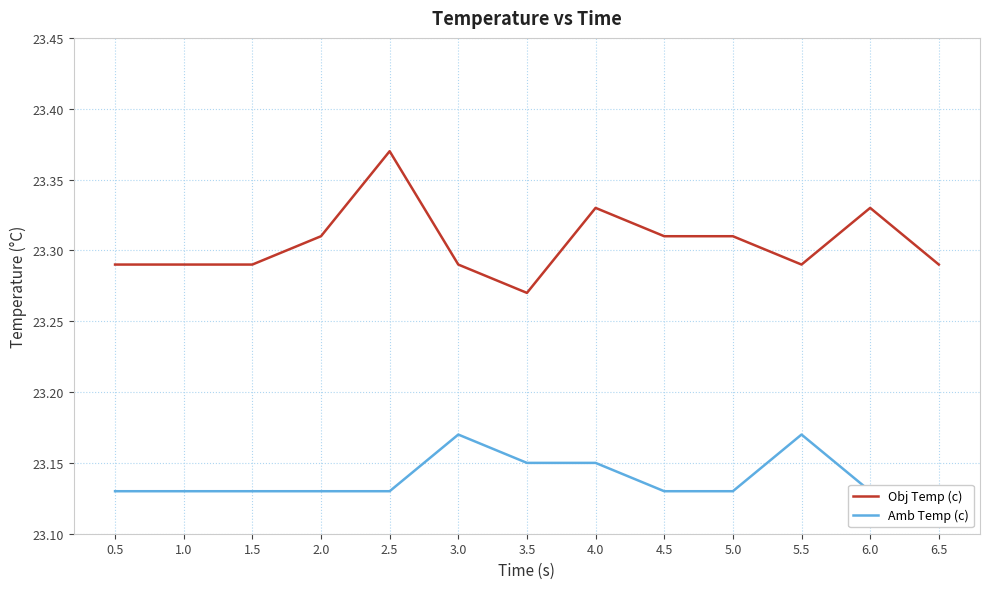

Where is Obj Temp (c) nearest to the value 23?

3.5